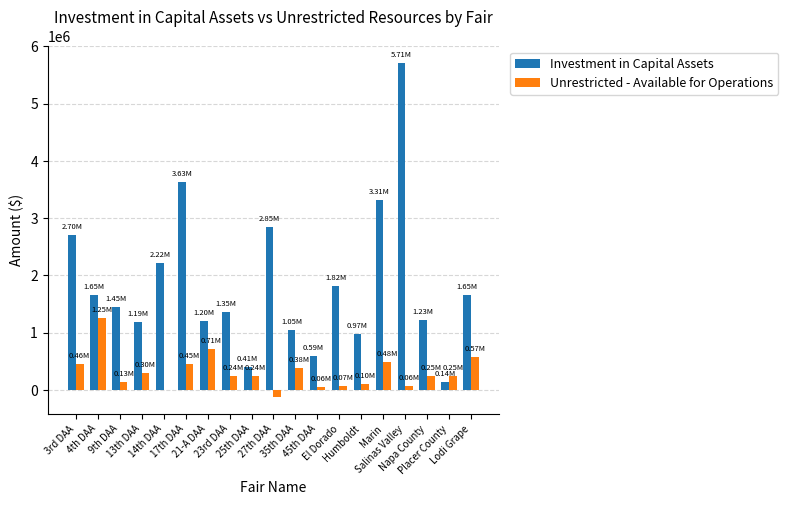

What is the sum of all Unrestricted - Available for Operations values?

5865694